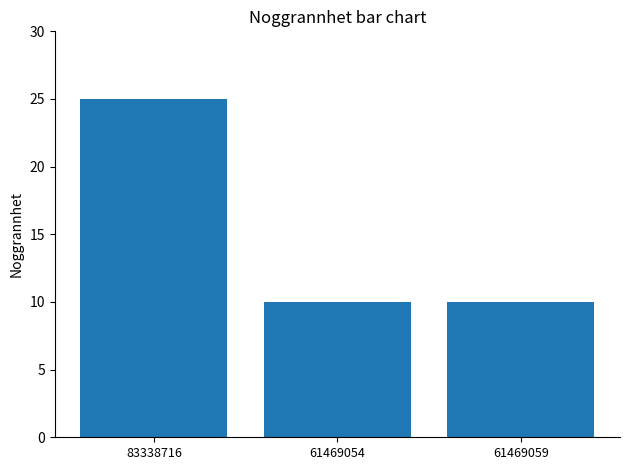

What is the value of the 2nd bar from the left?

10